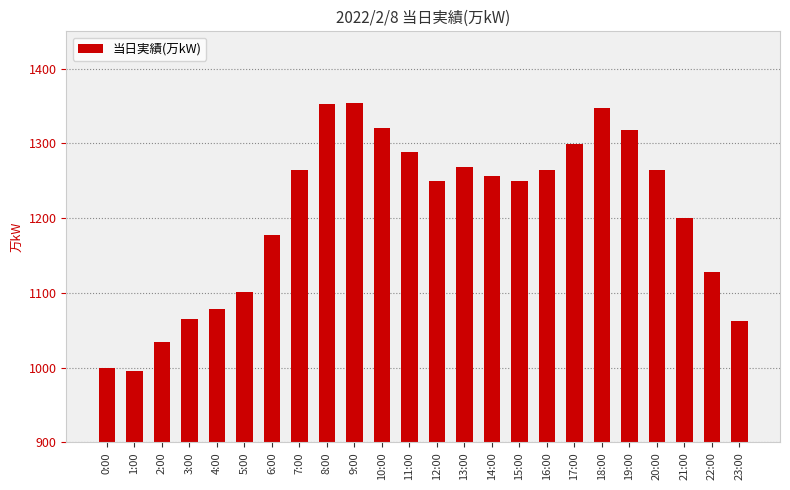

What is the label of the 22nd bar from the right?

2:00